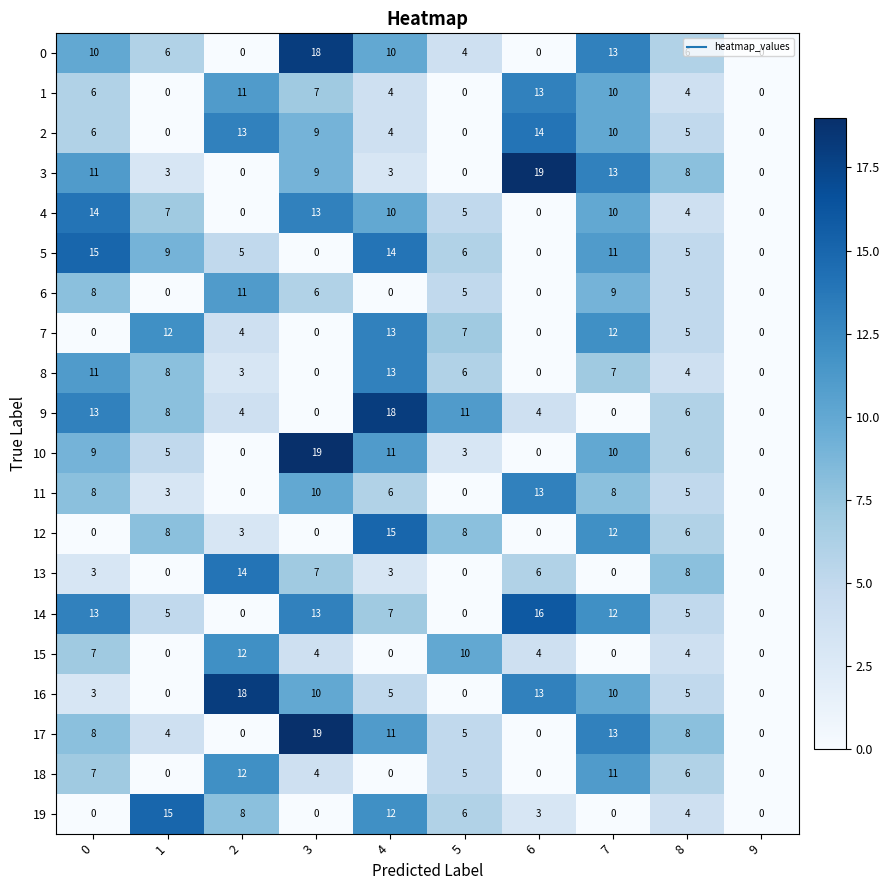

Is it true that 11 equals 0 at 2?

True